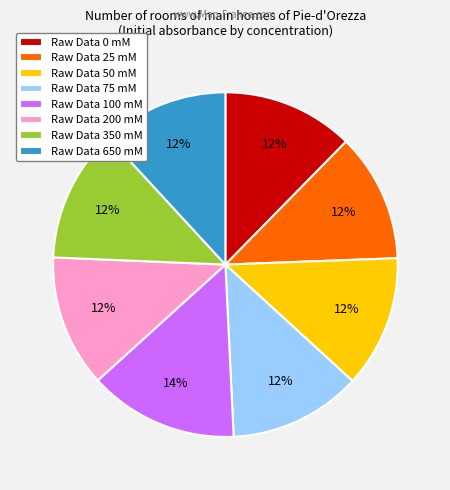

To the nearest percent, what is the average slice percentage?

12%